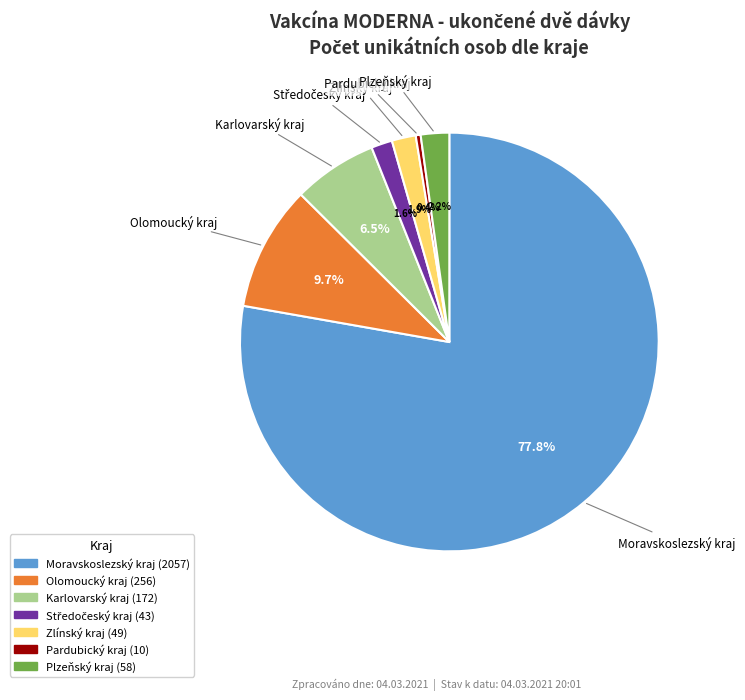

How many segments does this pie chart have?

7